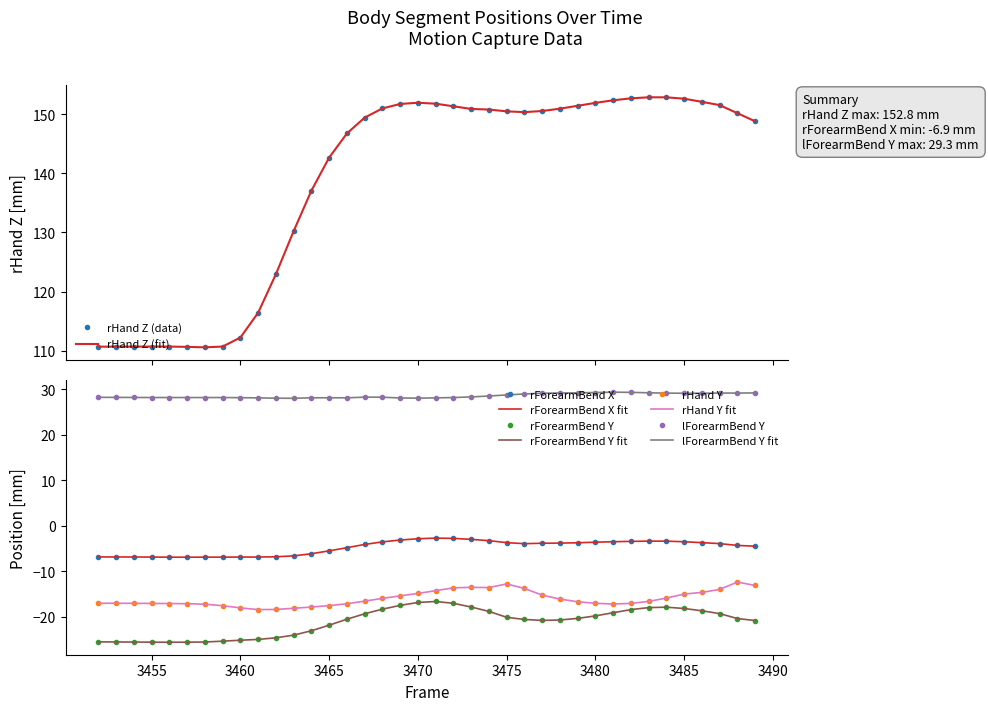

What is the maximum value for rHand Y?

-12.4